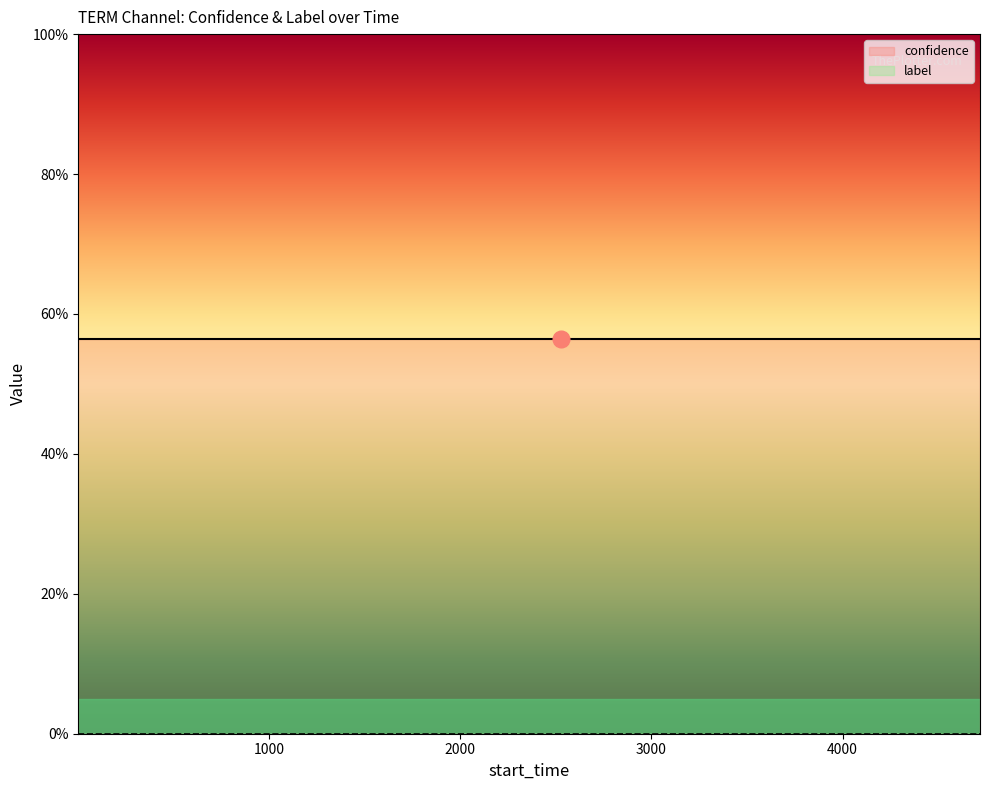

The value of confidence at 11 is 0.9. True or false?

False